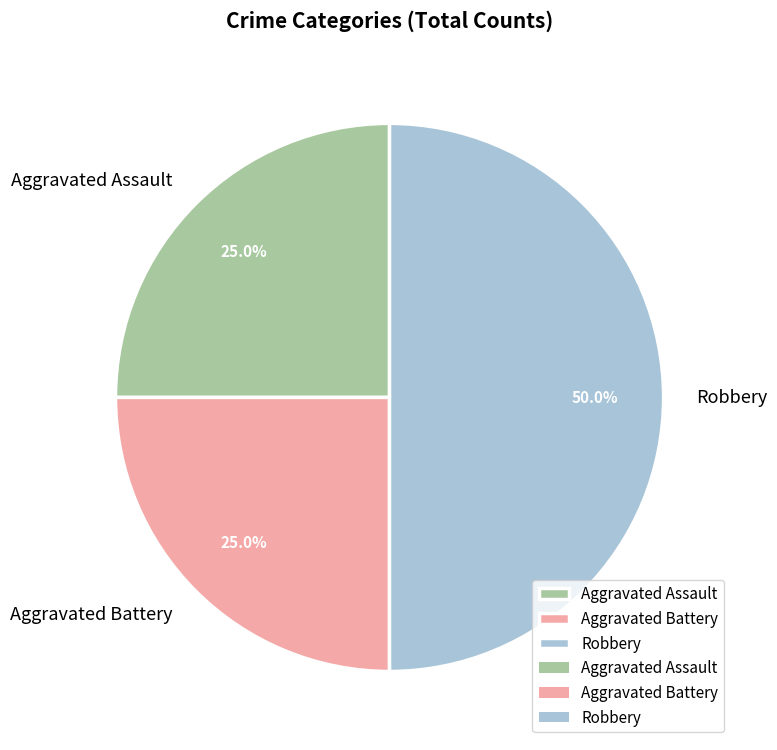

Count the number of slices in the pie.

3